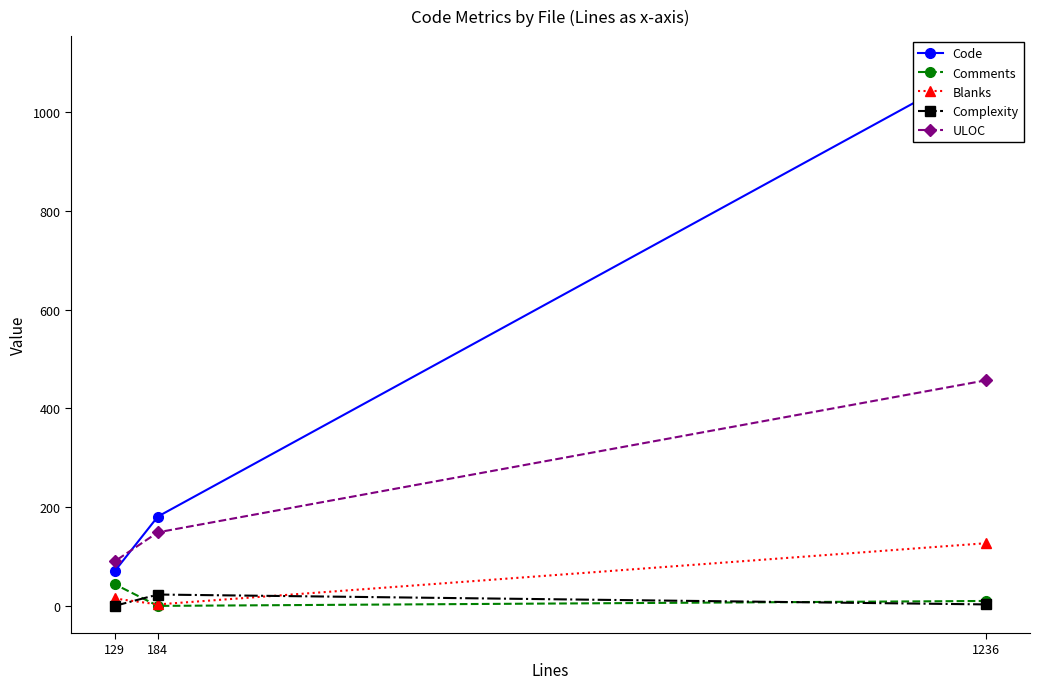

At 129, list the series in order from largest to smallest.

ULOC, Code, Comments, Blanks, Complexity